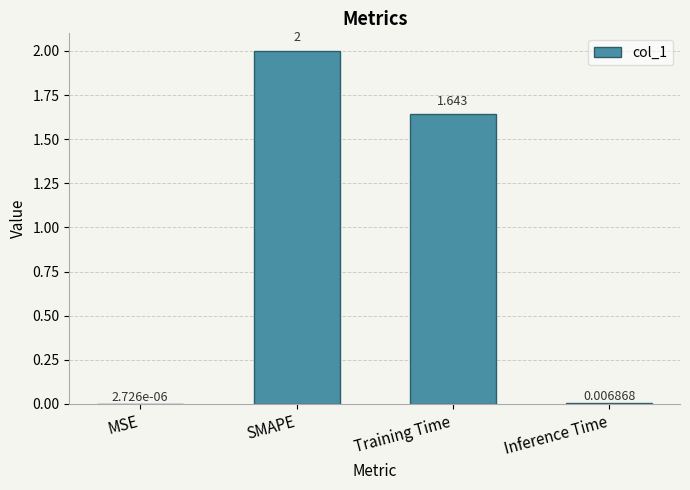

Which has a higher value, MSE or Training Time?

Training Time